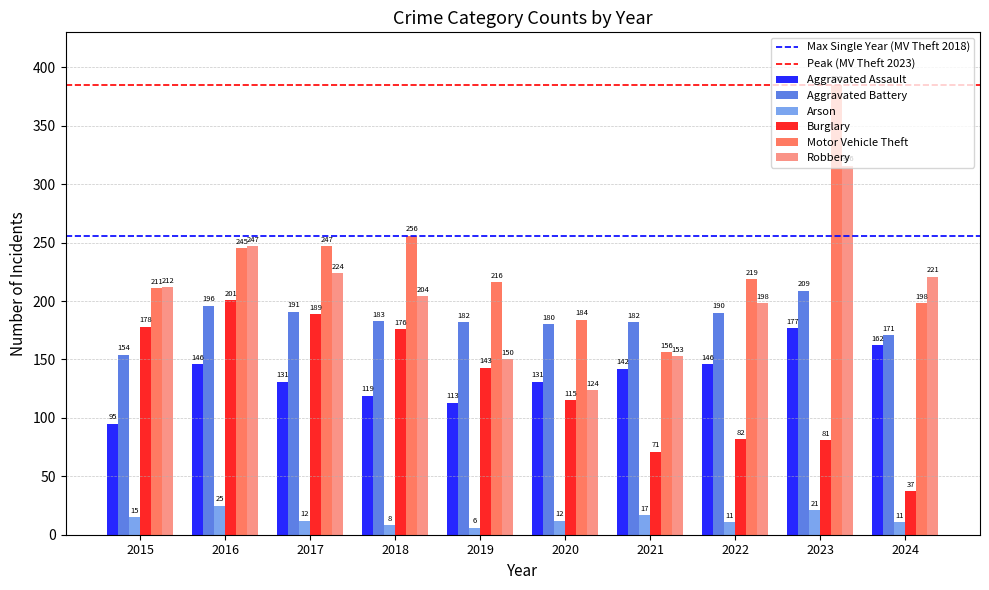

At 2021, list the series in order from smallest to largest.

Arson, Burglary, Aggravated Assault, Robbery, Motor Vehicle Theft, Aggravated Battery